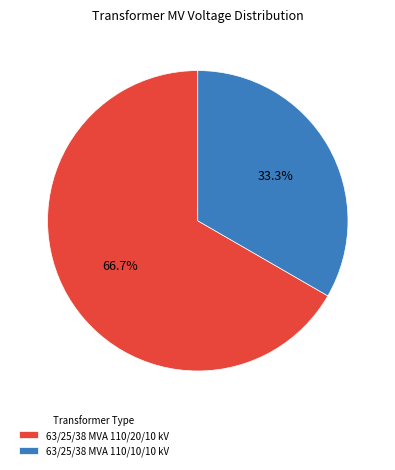

To the nearest percent, what percentage of the pie is 63/25/38 MVA 110/20/10 kV?

67%